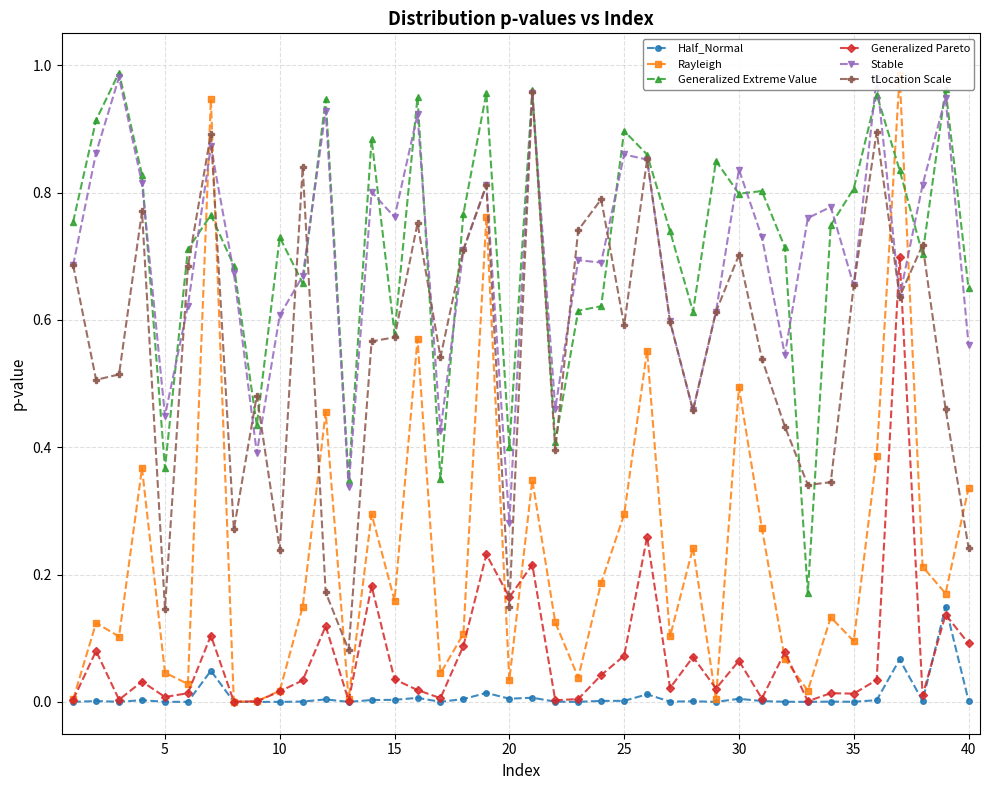

In Stable, how many points are higher than both neighbors (excluding endpoints)?

13